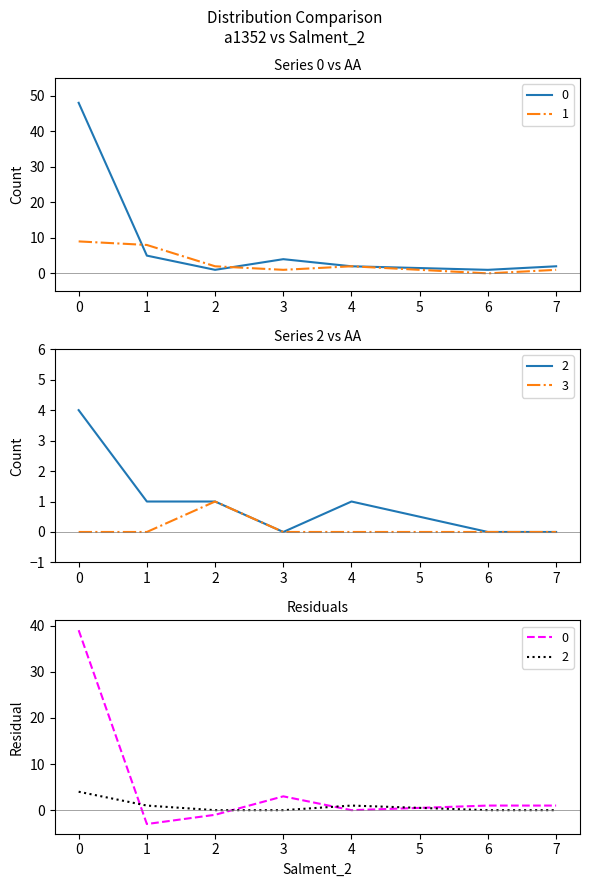

Count the 1 values in the range 1 to 8.

5